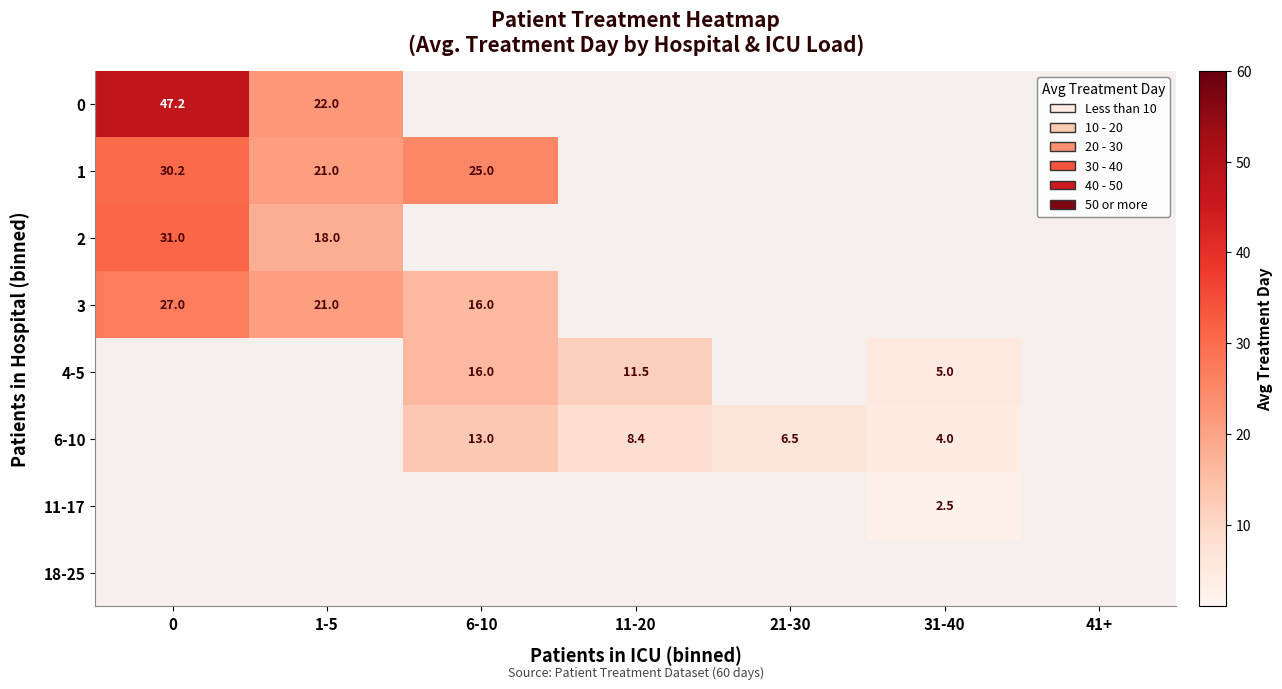

The value of 3 at 0 is 6.6. True or false?

False